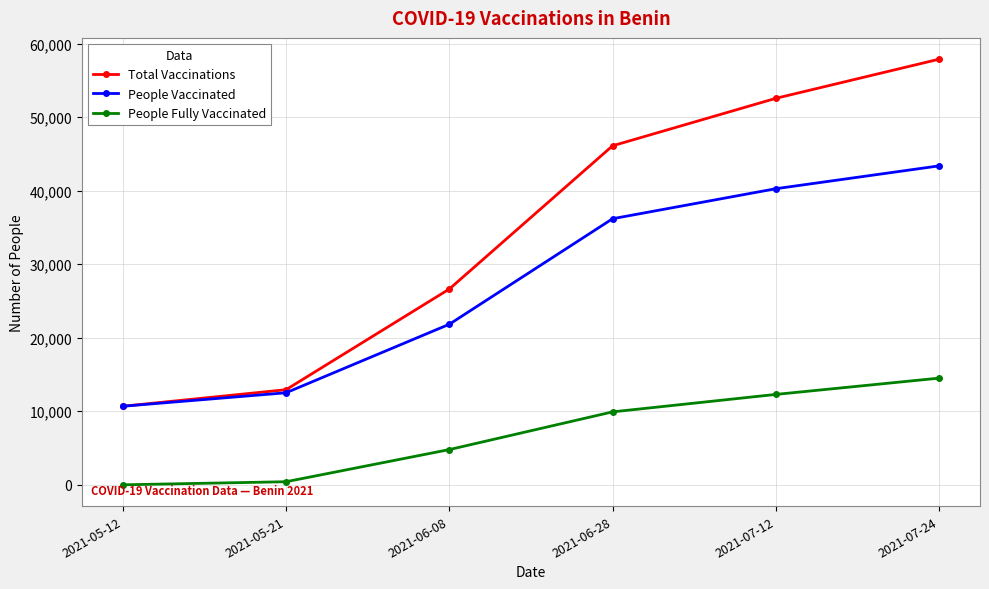

List the series in order of their overall mean, lowest first.

People Fully Vaccinated, People Vaccinated, Total Vaccinations